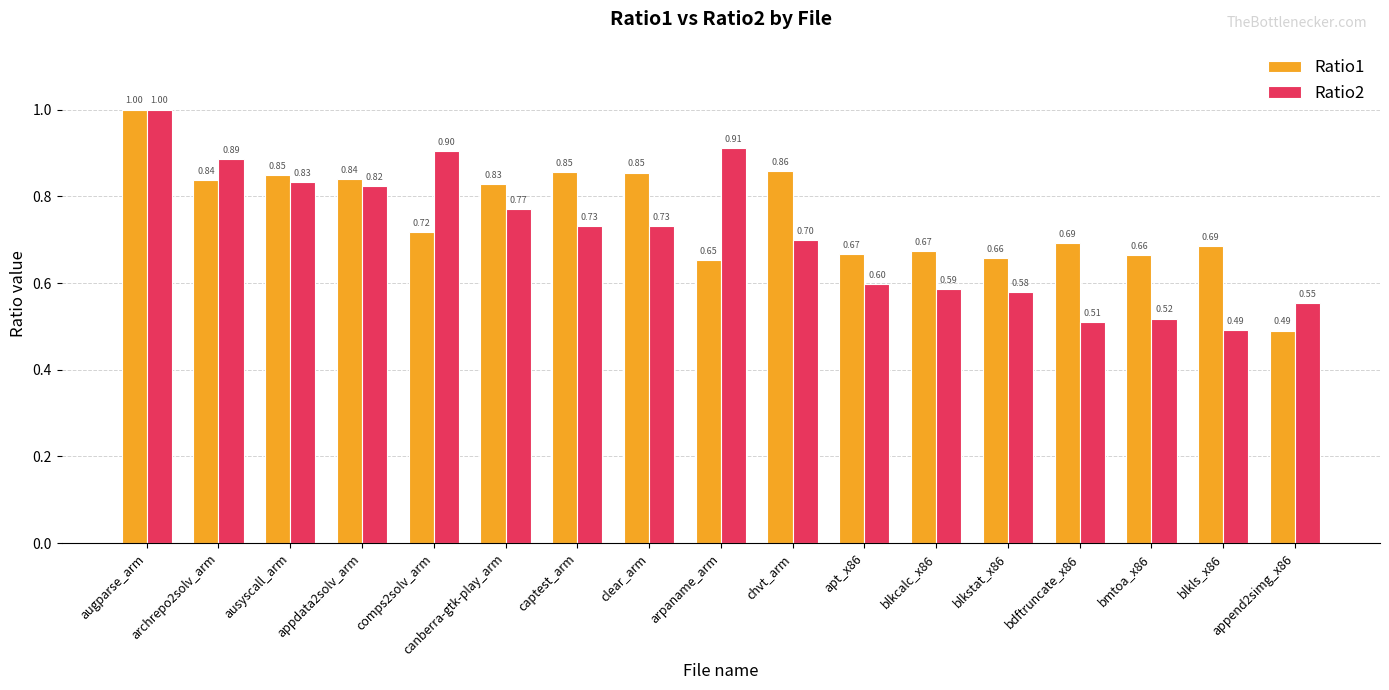

Rank the series at captest_arm from highest to lowest value.

Ratio1, Ratio2